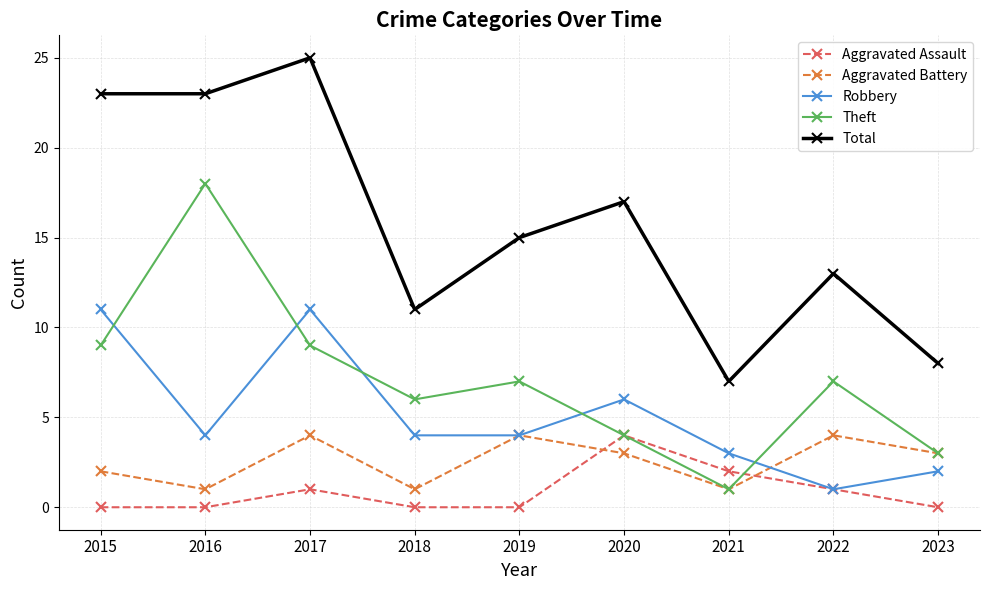

The Aggravated Assault series shows 0 at 2022. True or false?

False